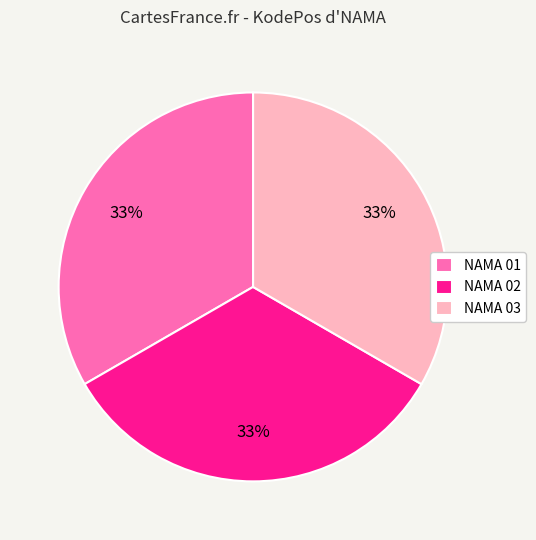

Is it true that NAMA 03 is 33% of the pie?

True